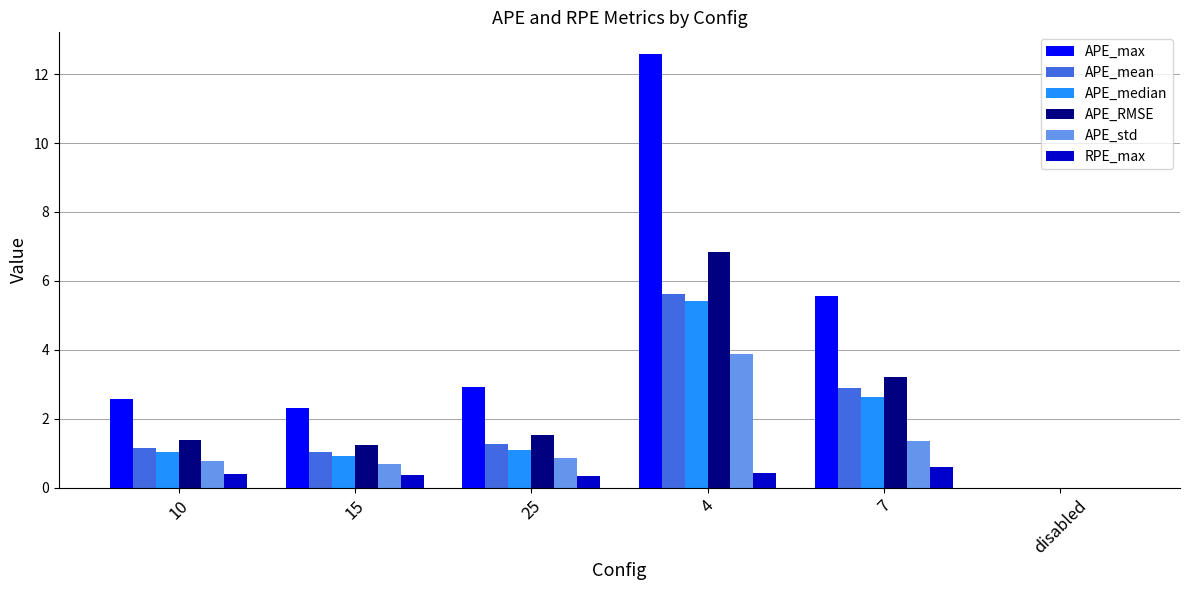

Where does the APE_RMSE series first go above 1?

10